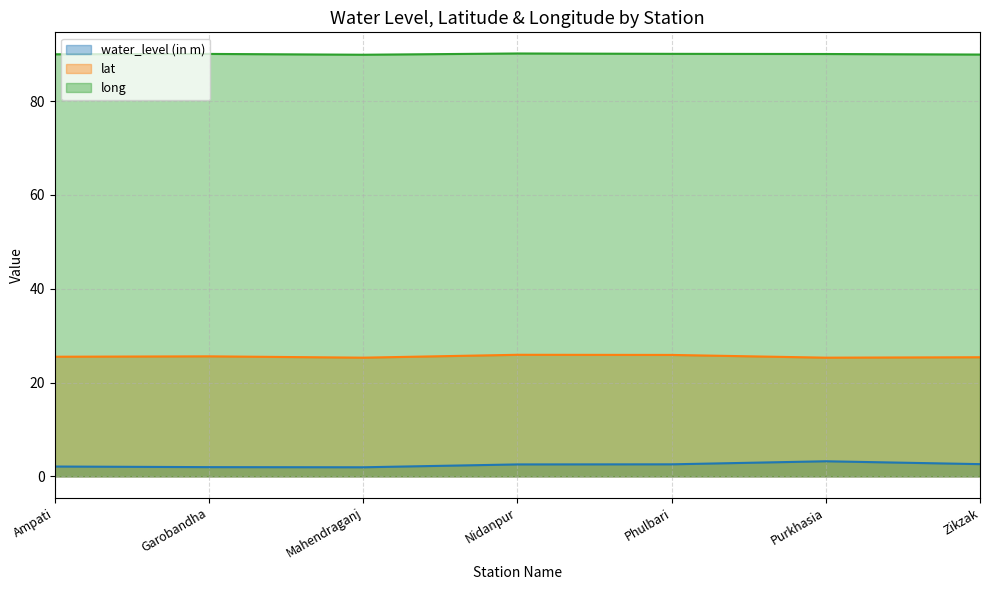

True or false: water_level (in m) and long cross at least once.

False